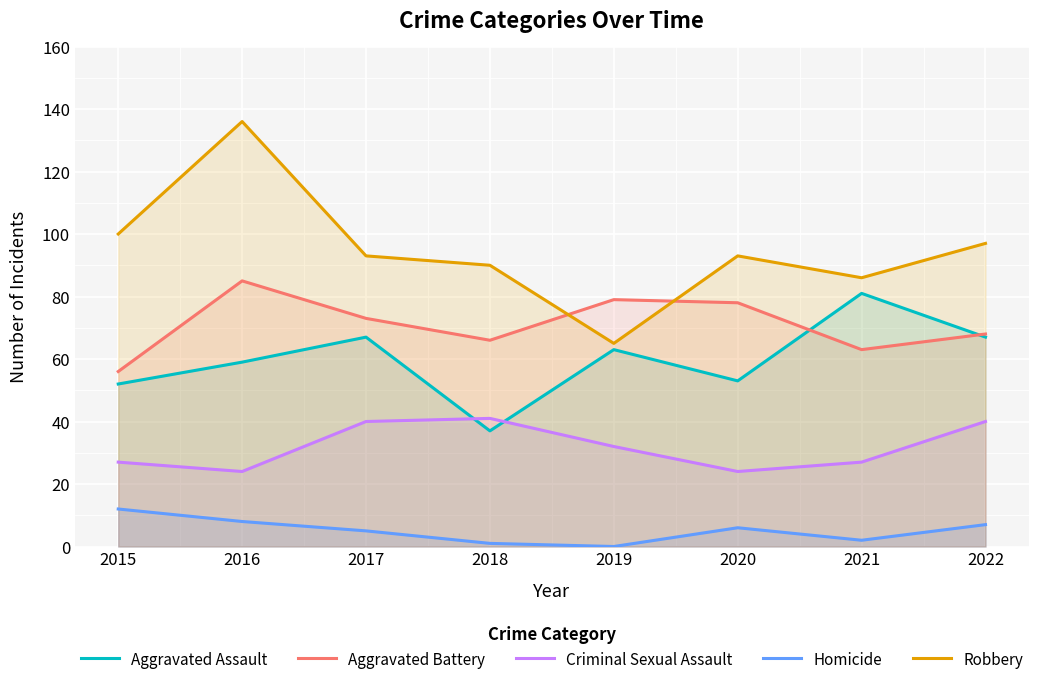

How many data points does each series have?

8